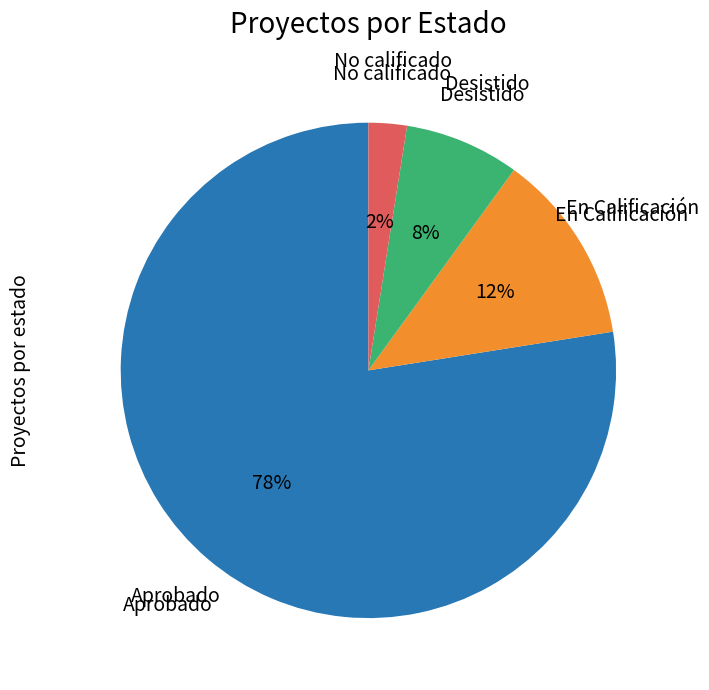

Is there a majority slice in this chart?

Yes